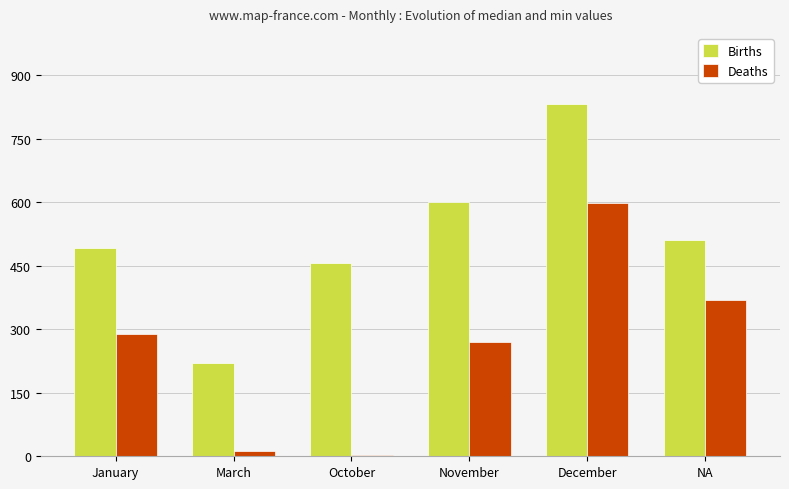

What is the difference between the highest and lowest values at October?

453